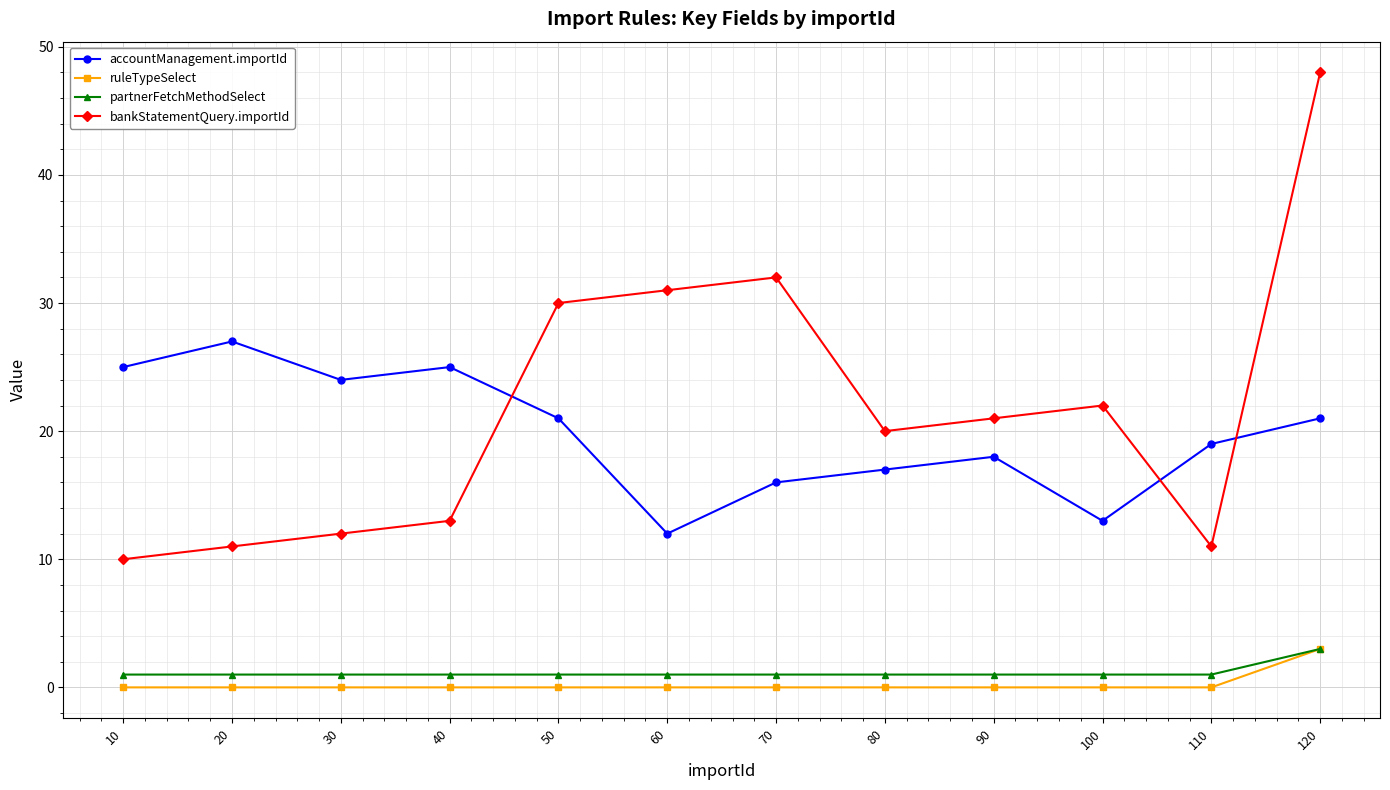

How many lines are shown in the chart?

4